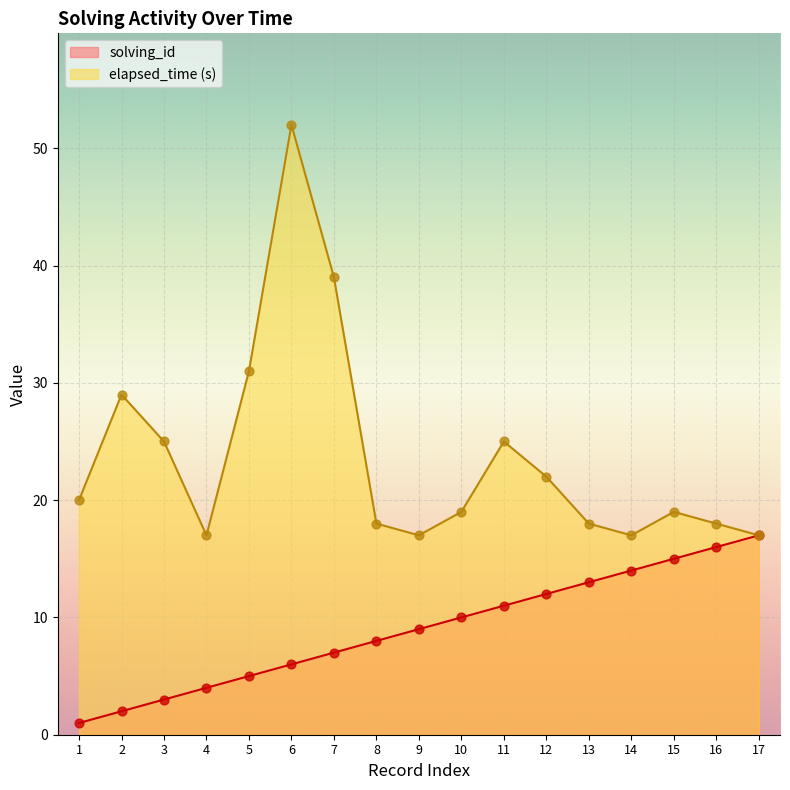

At which category is the sum across all series the highest?

6